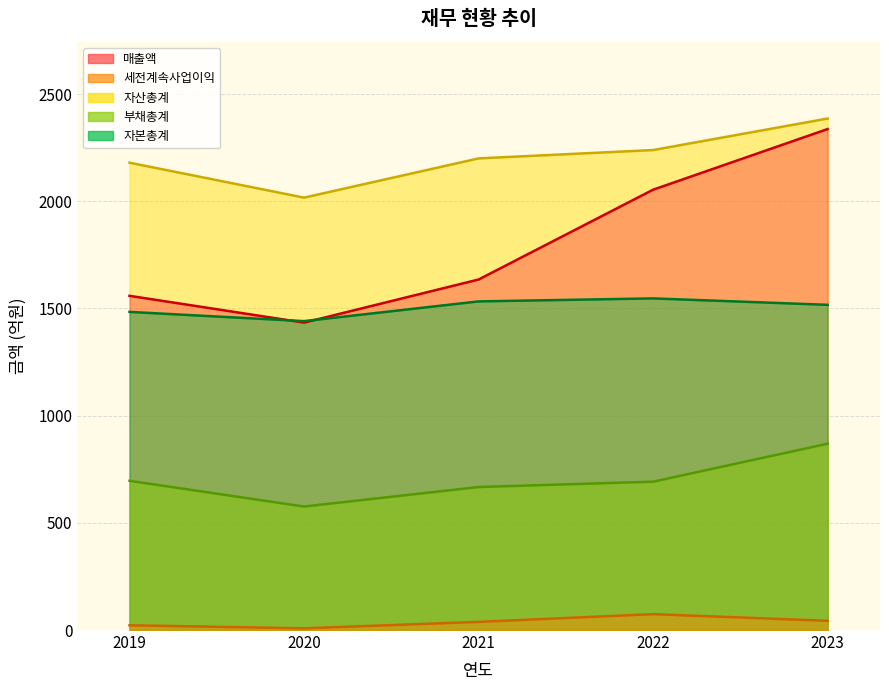

At which category does the chart reach its minimum across all series?

2020